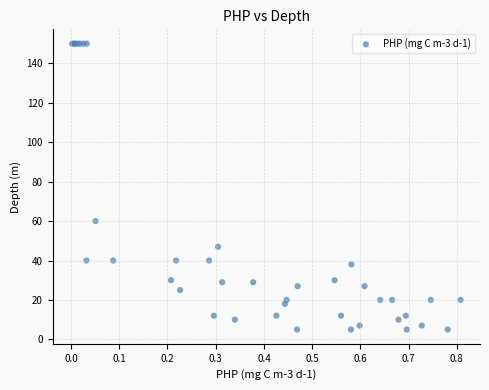

What Y value in the scatter plot is closest to 77?

60